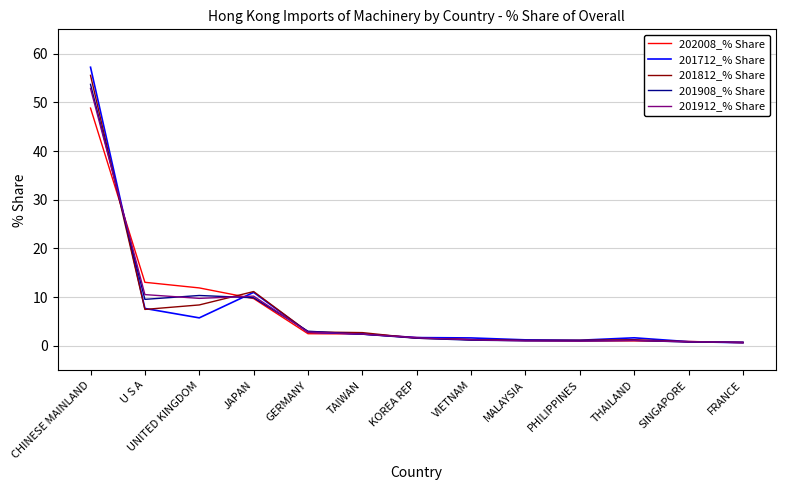

What is the difference between the 201812_% Share values at JAPAN and KOREA REP?

9.6